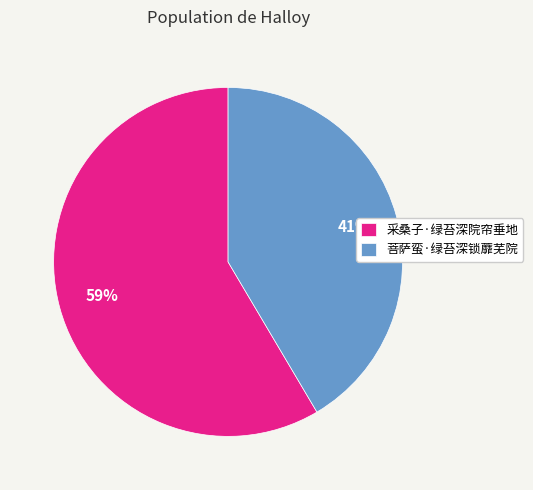

Is it true that 采桑子·绿苔深院帘垂地 is 49% of the pie?

False